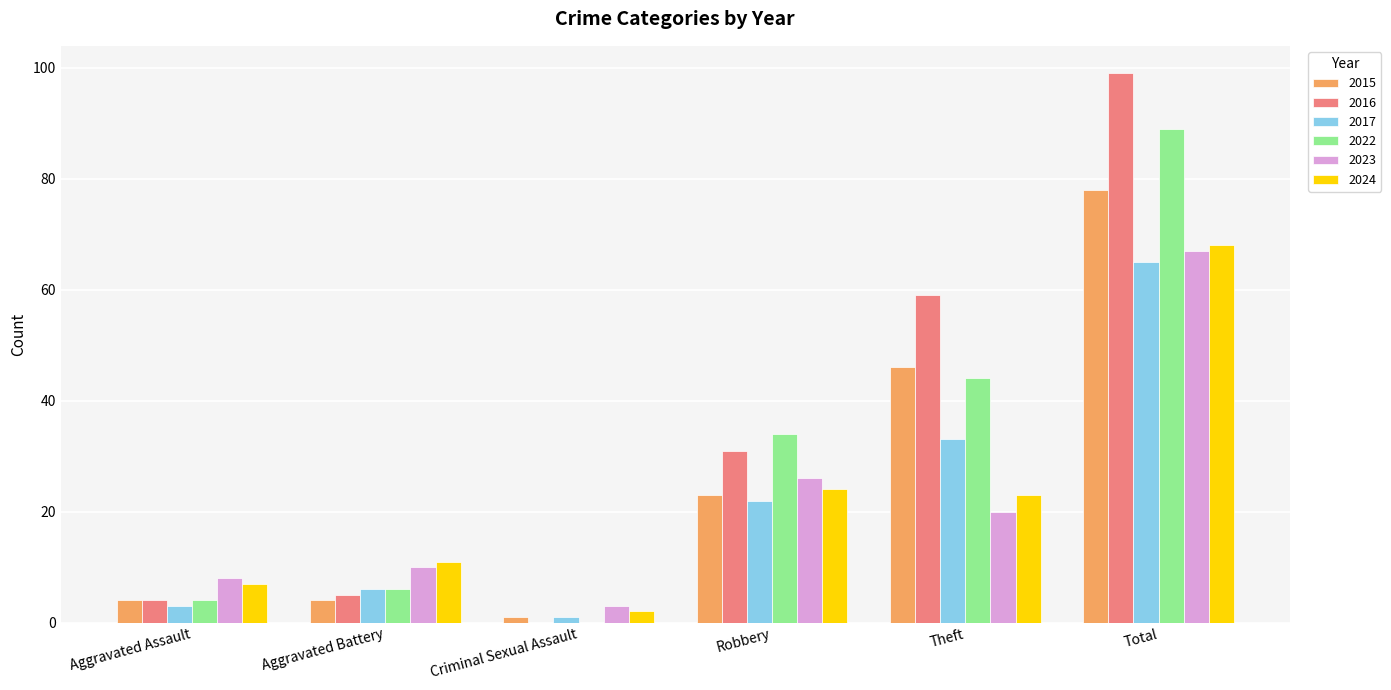

Are the bars grouped side by side (vs. stacked)?

Yes